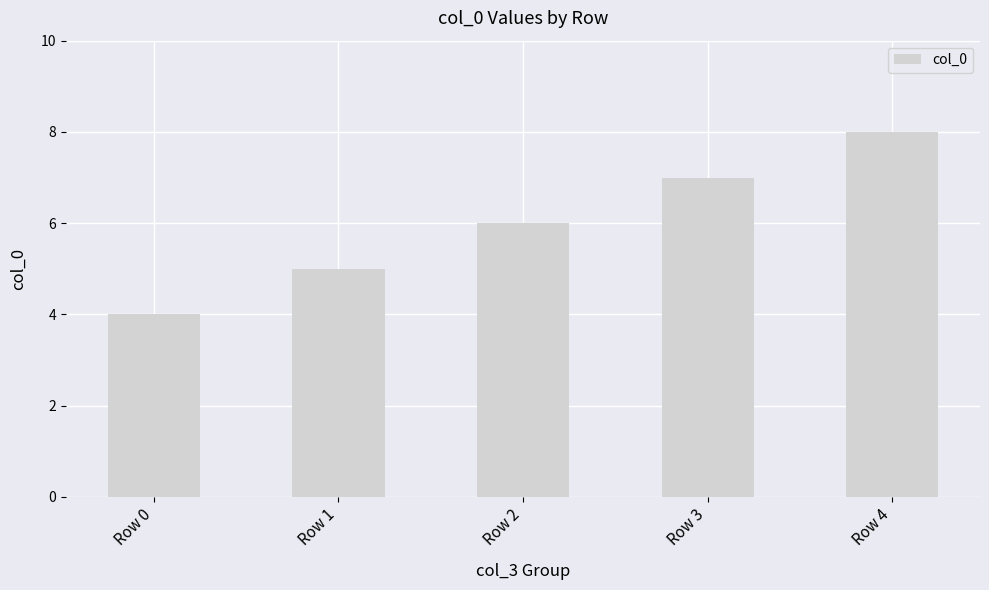

Between Row 1 and Row 0, which is larger?

Row 1